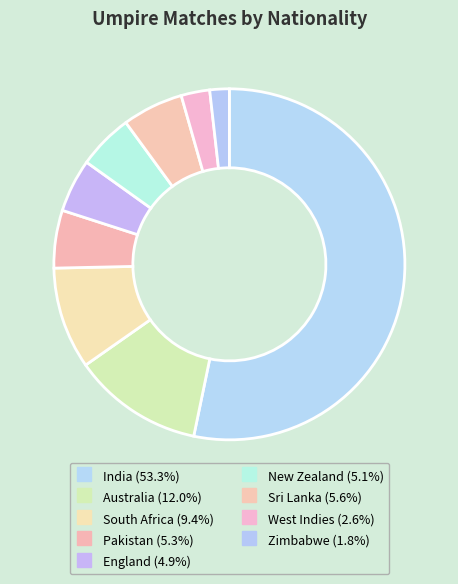

How much of the chart is everything except Zimbabwe?

98.2%